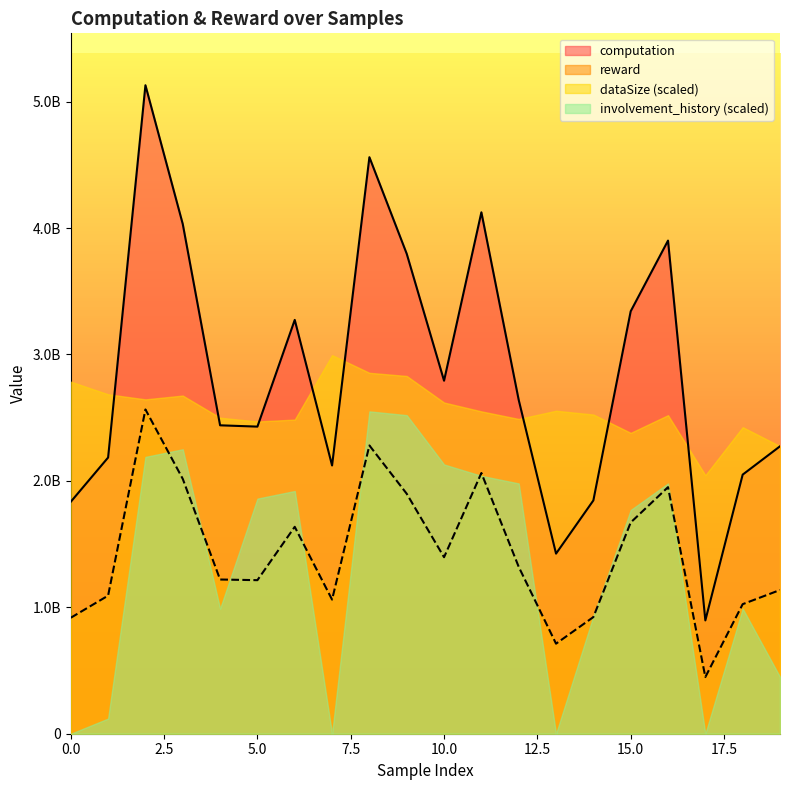

Is the value of computation at 18 greater than the value of reward at 8?

No